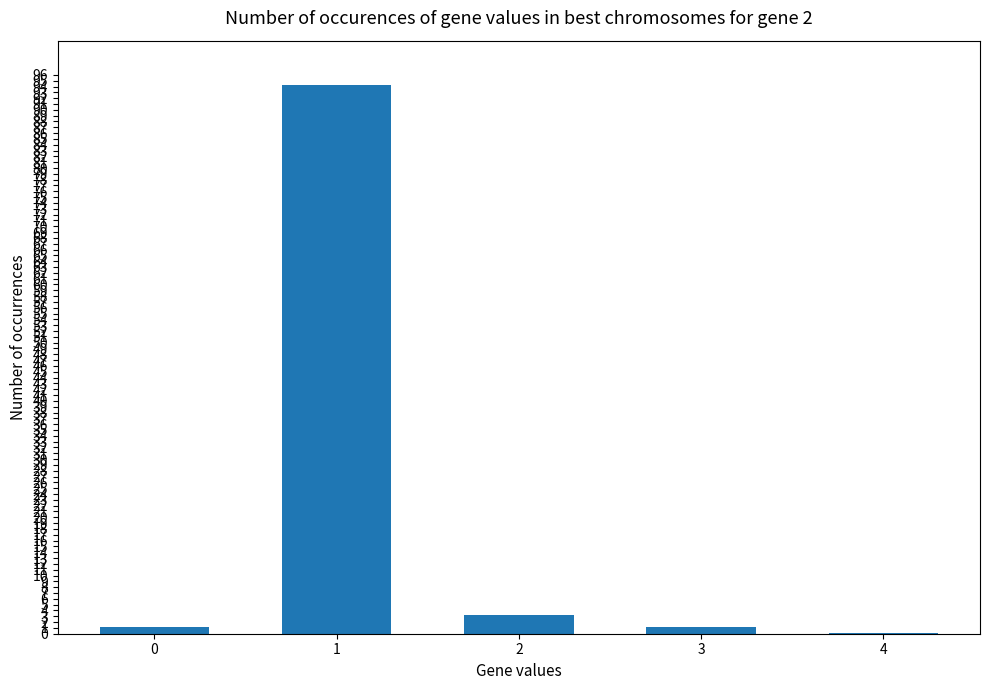

True or false: the data shows 1.2 at 3.

True